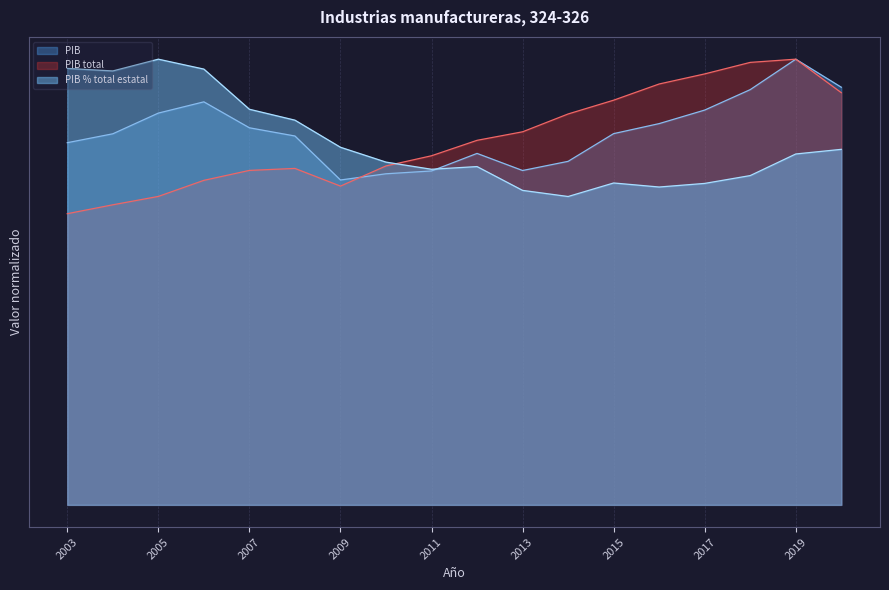

What is the value of the PIB point at the 17th from the left?

1.0